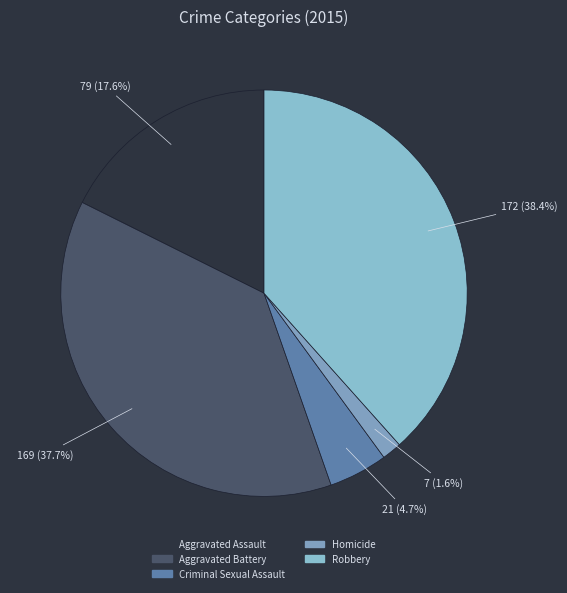

What percentage is the Homicide slice, to the nearest percent?

2%